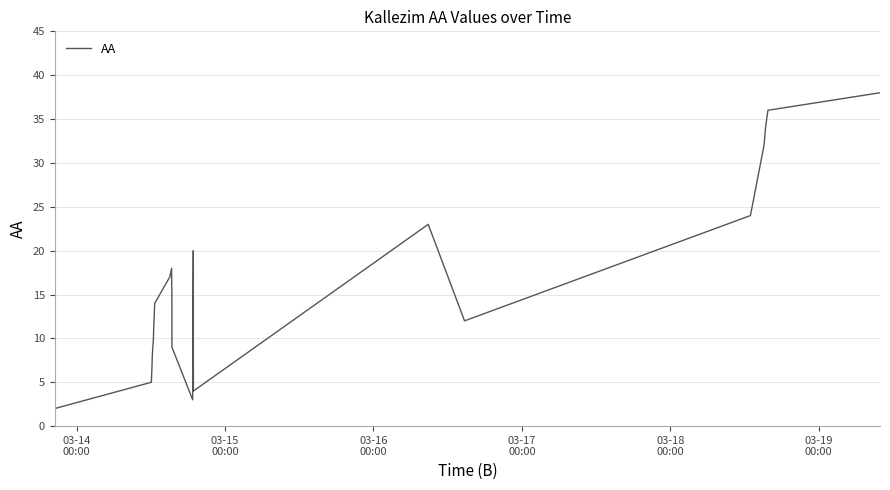

Count the number of data series in this chart.

1